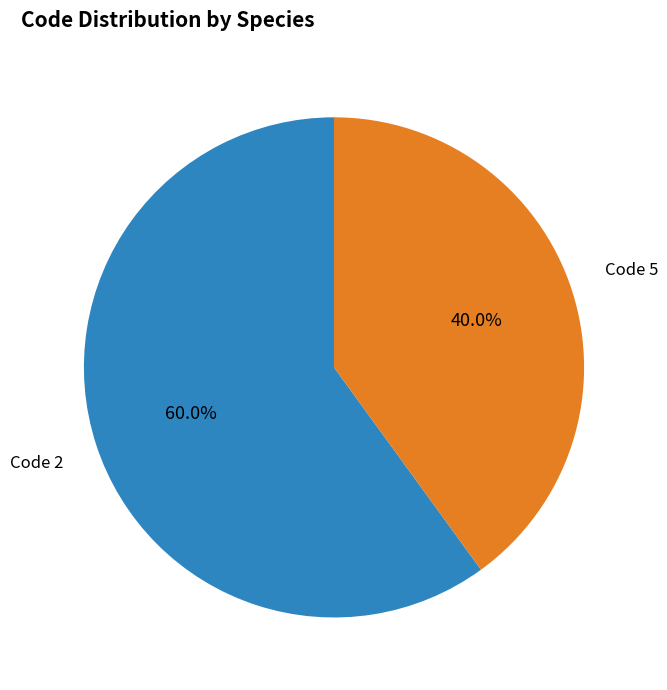

Does any single category account for the majority?

Yes